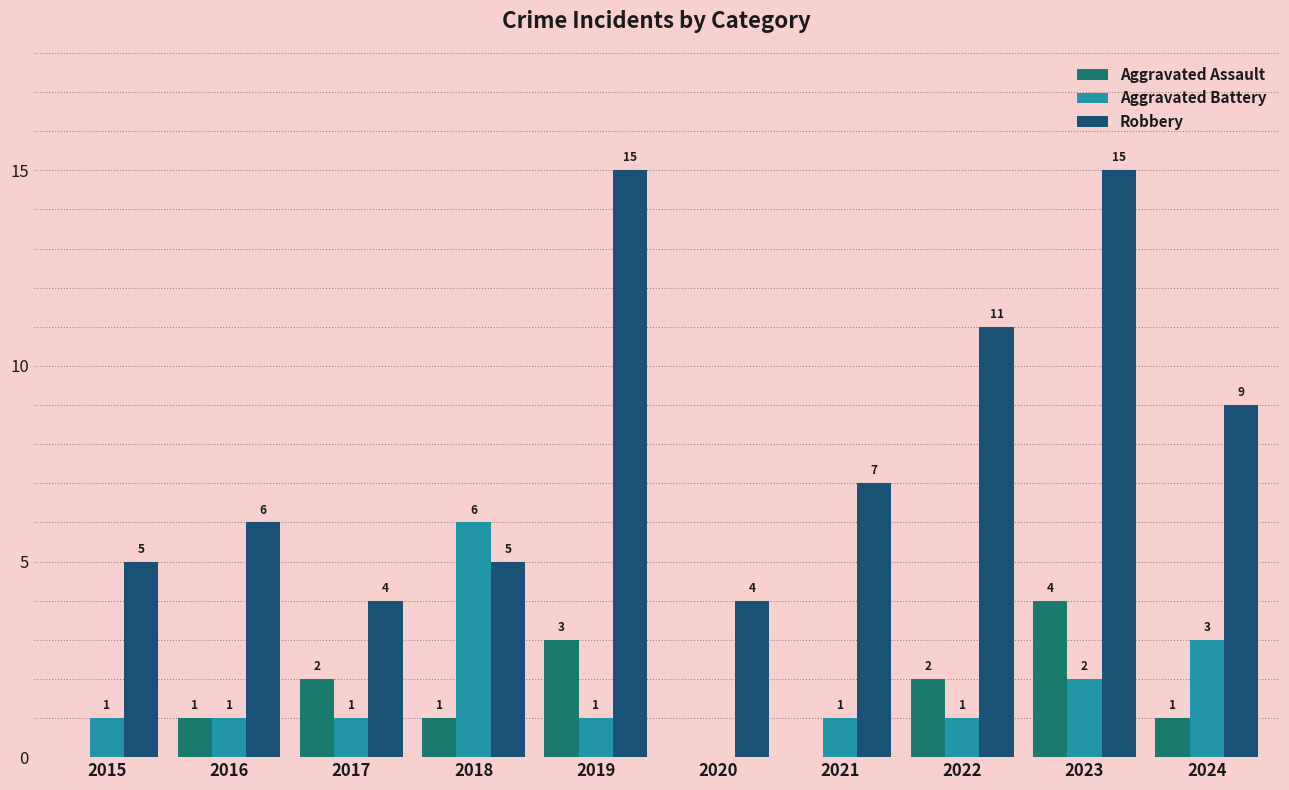

How many Aggravated Assault values are between 0 and 2?

8